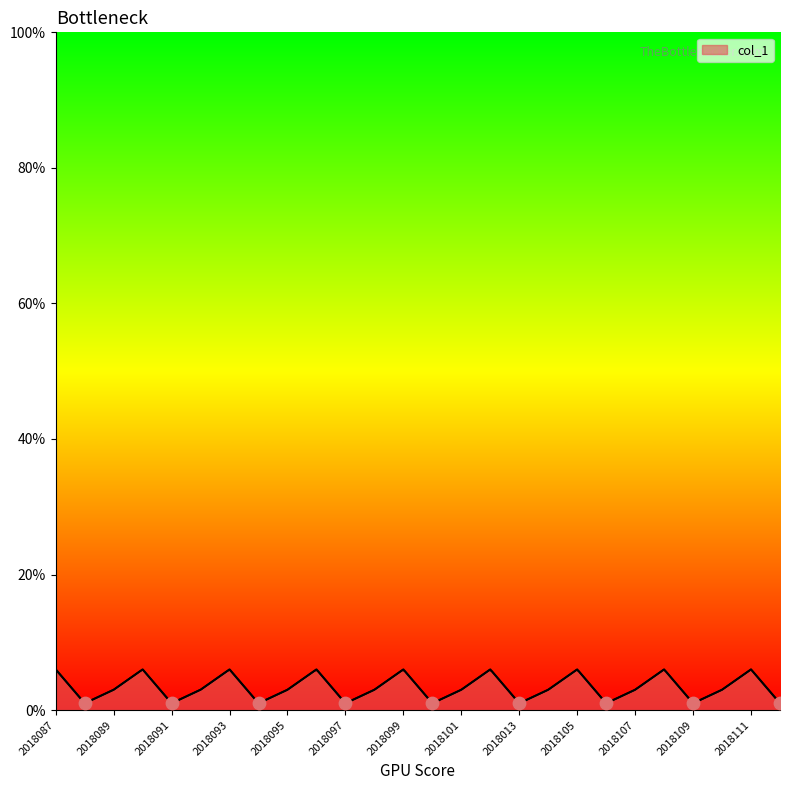

Which has a higher value, 2018087 or 2810110?

2018087